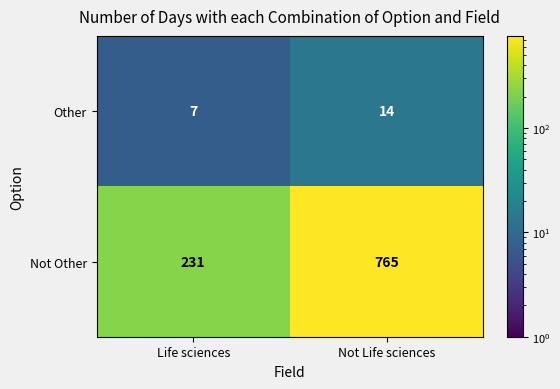

Is it true that Other equals 2 at Life sciences?

False